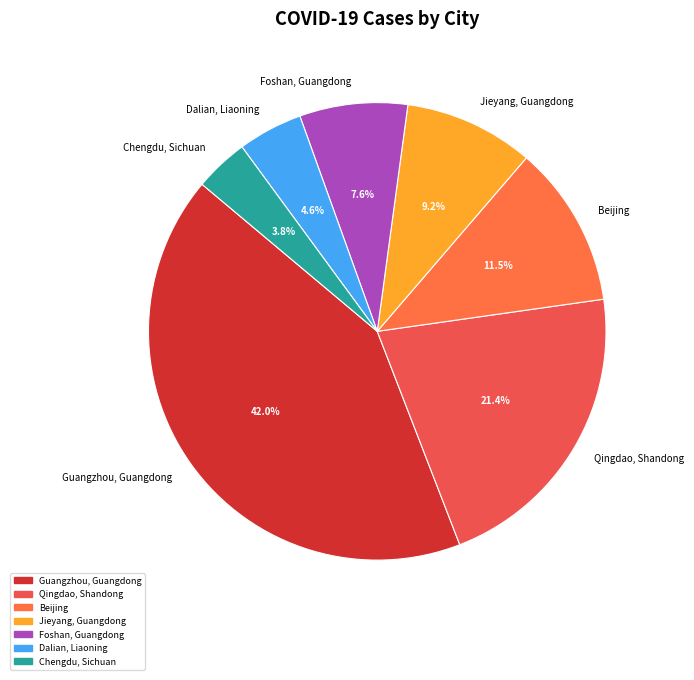

How many slices are in this pie chart?

7